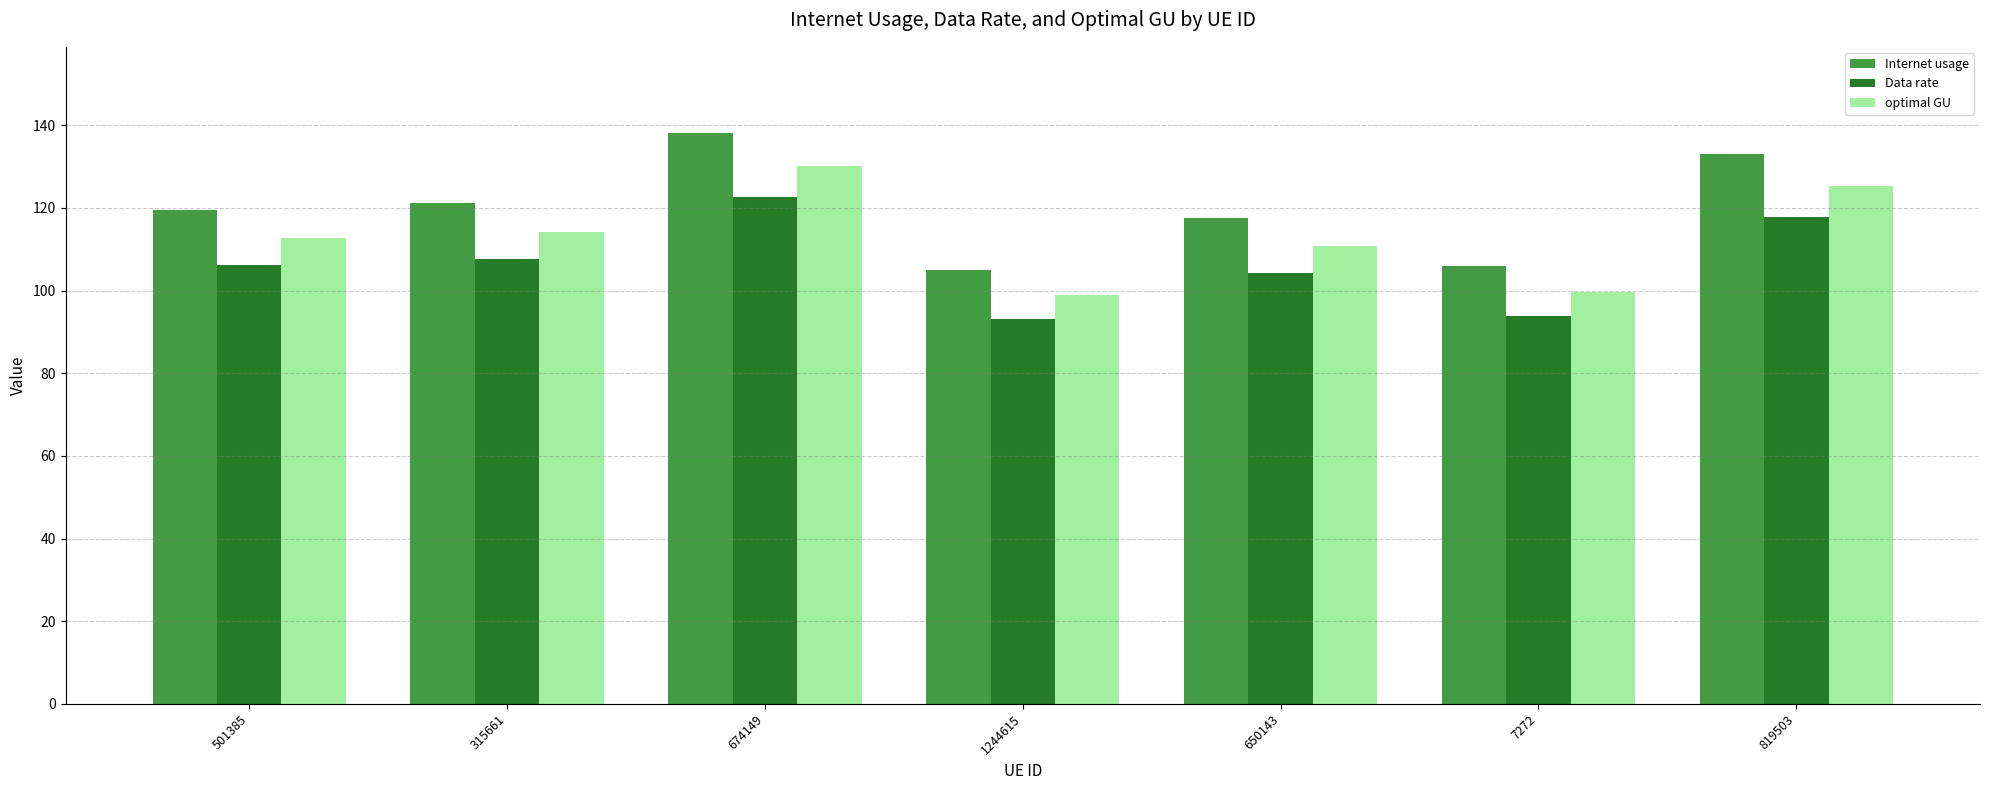

List the series in order of their overall mean, lowest first.

Data rate, optimal GU, Internet usage